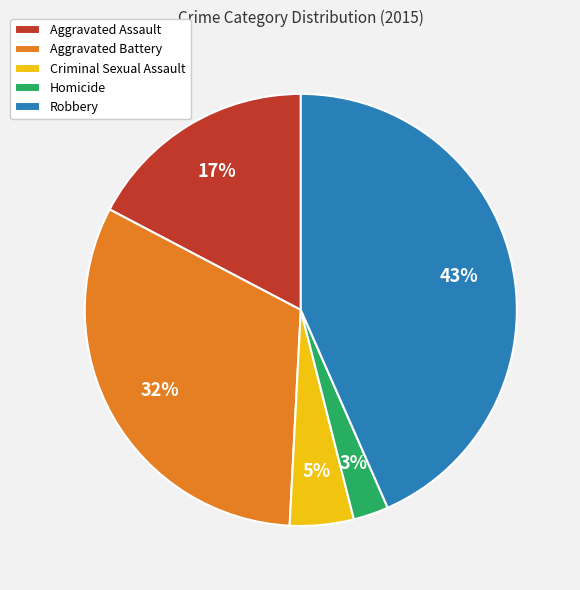

What is the largest slice in the pie chart?

Robbery